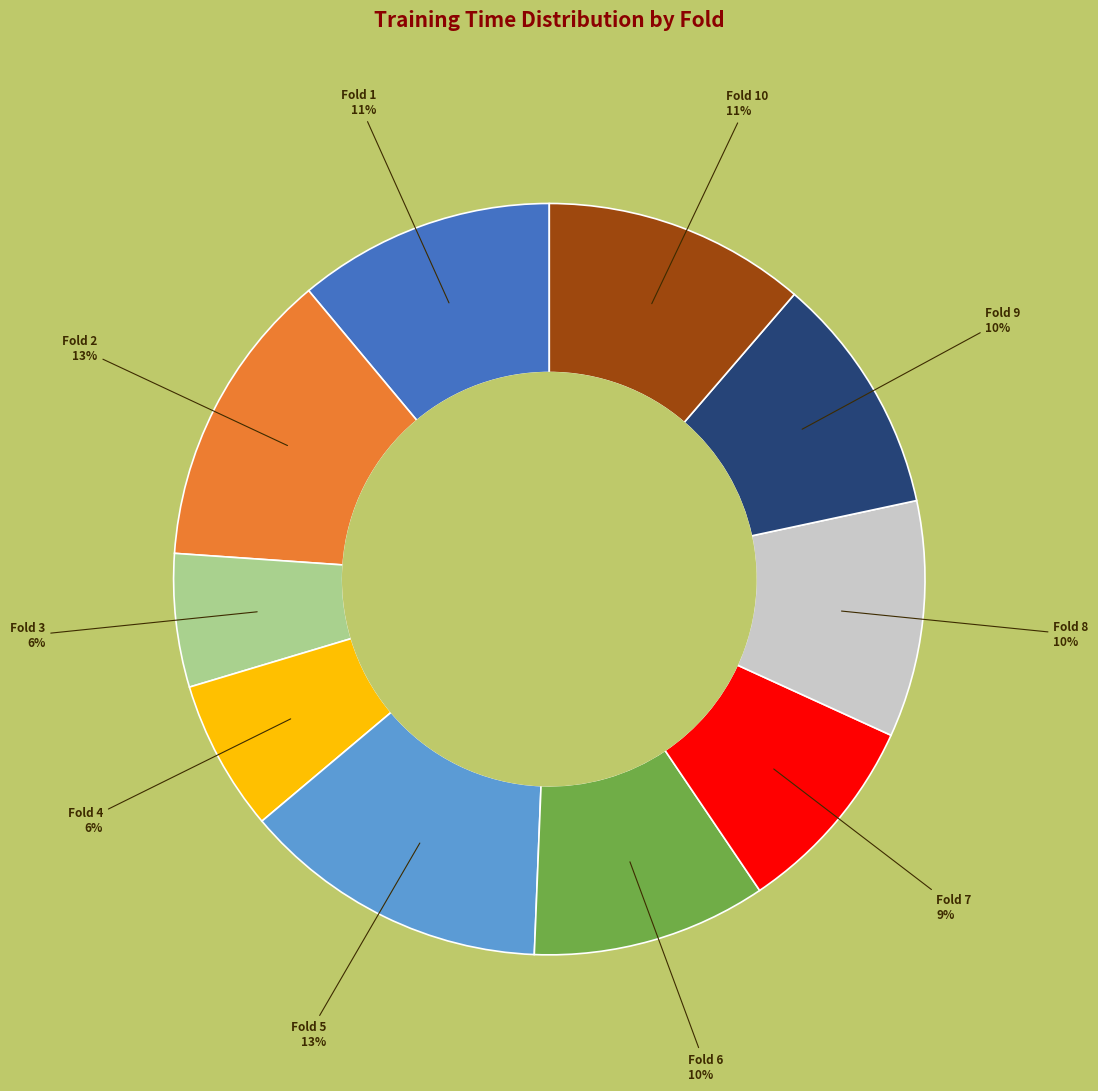

Count the number of slices in the pie.

10